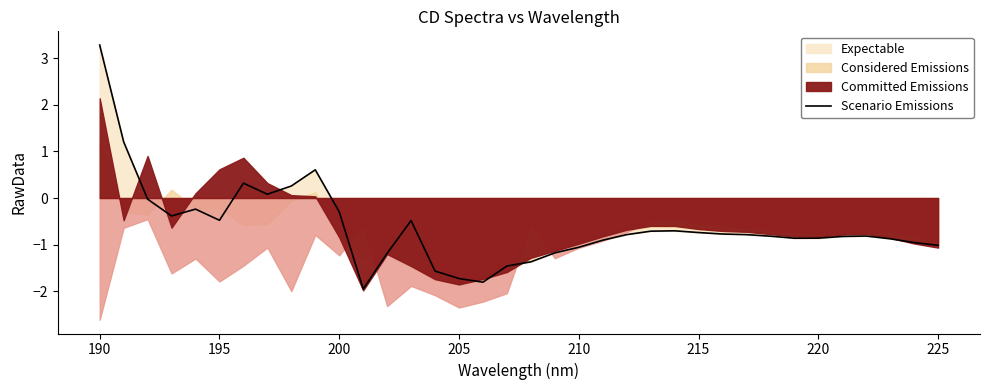

What is the highest value of the Scenario Emissions series?

3.3